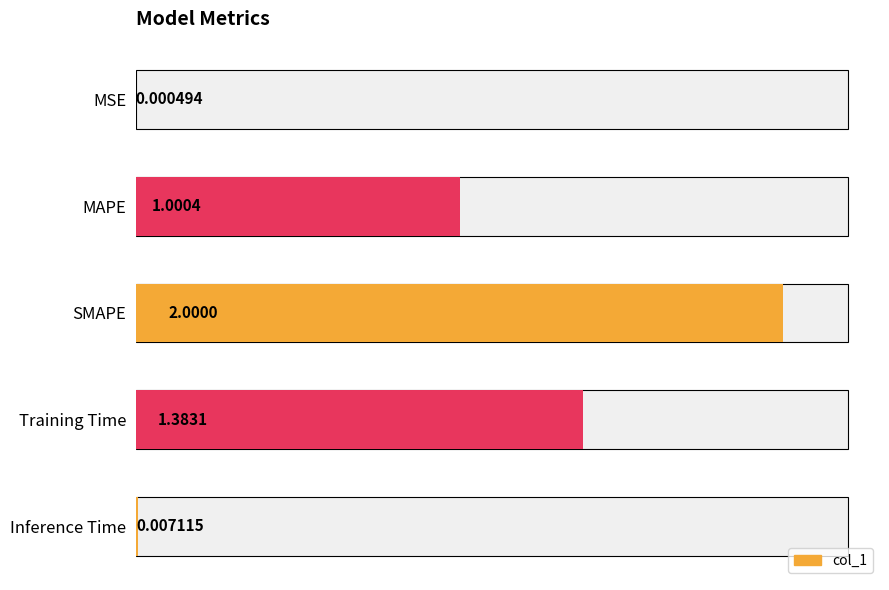

Is it true that the value at MAPE is 0.4?

False